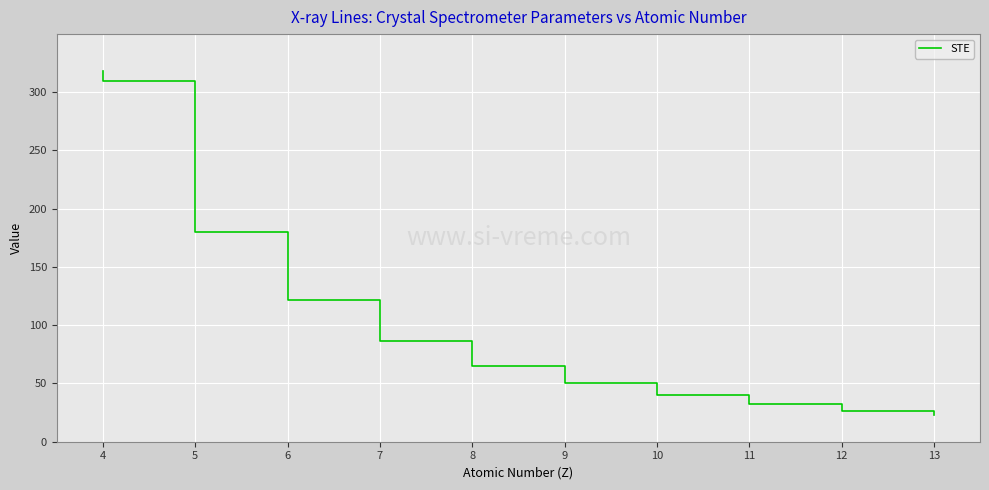

Between 11 and 9, which is larger?

9